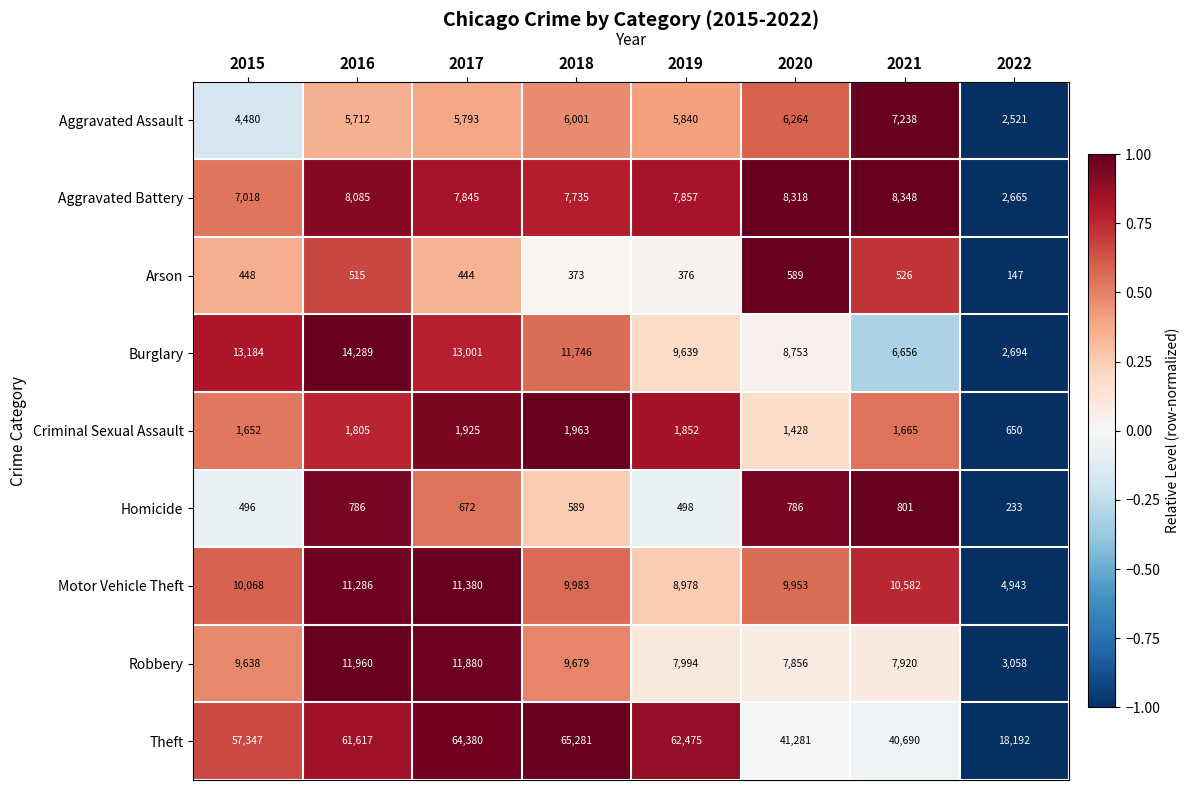

Which series has the widest spread of values?

Theft